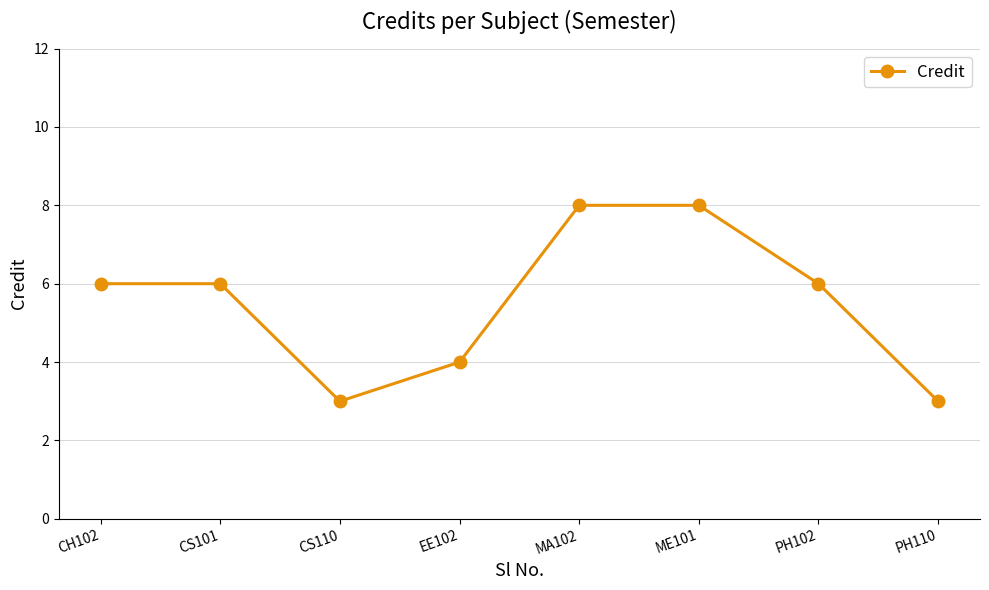

At which category does the data reach its first local valley?

CS110